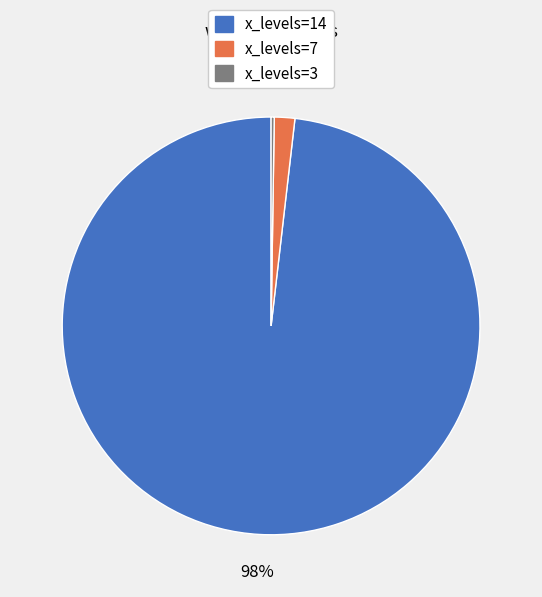

Is there a majority slice in this chart?

Yes